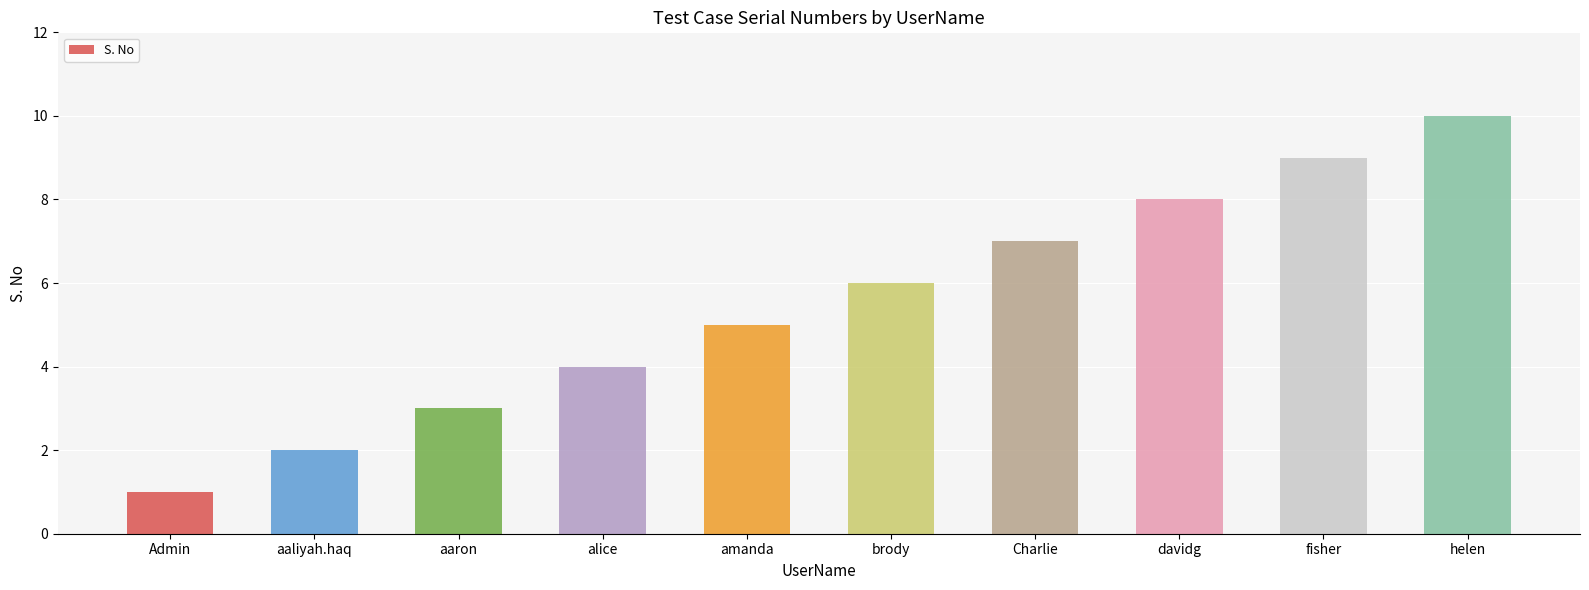

How many values are between 3 and 8?

6